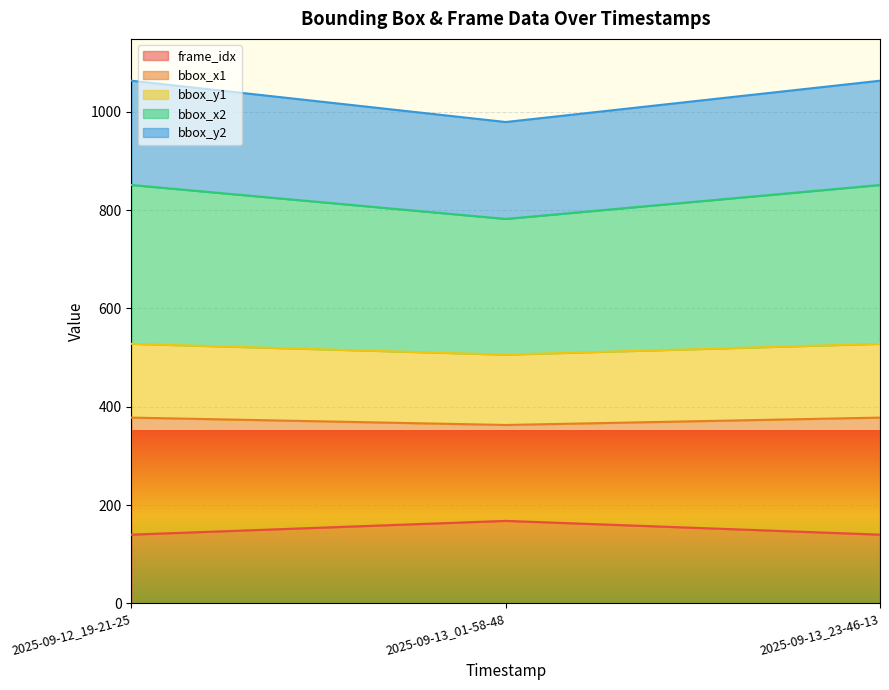

Which category has the highest value in the frame_idx series?

2025-09-13_01-58-48